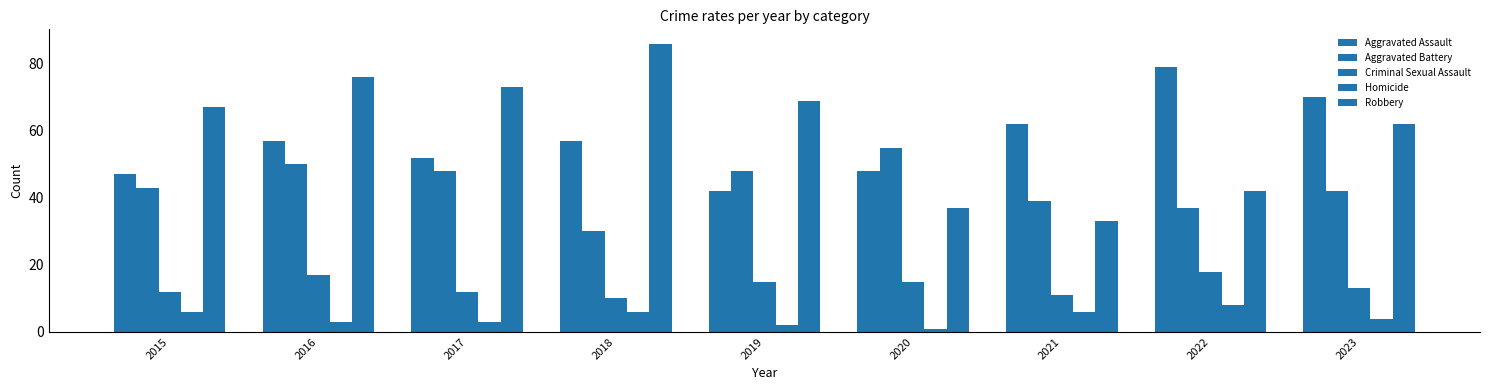

How many groups of bars are there?

9